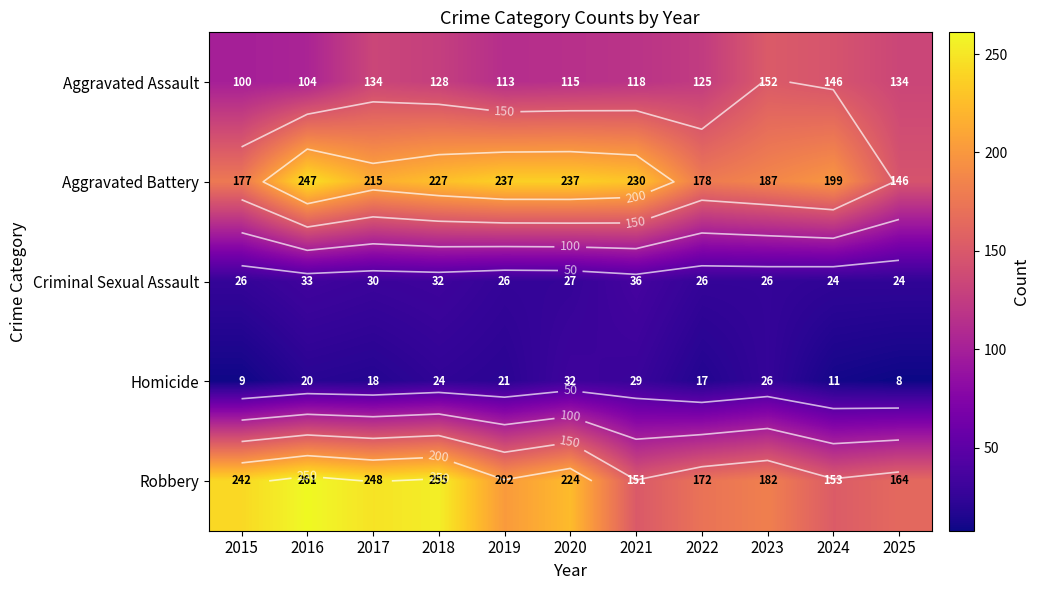

Read the Criminal Sexual Assault value at 2020.

27